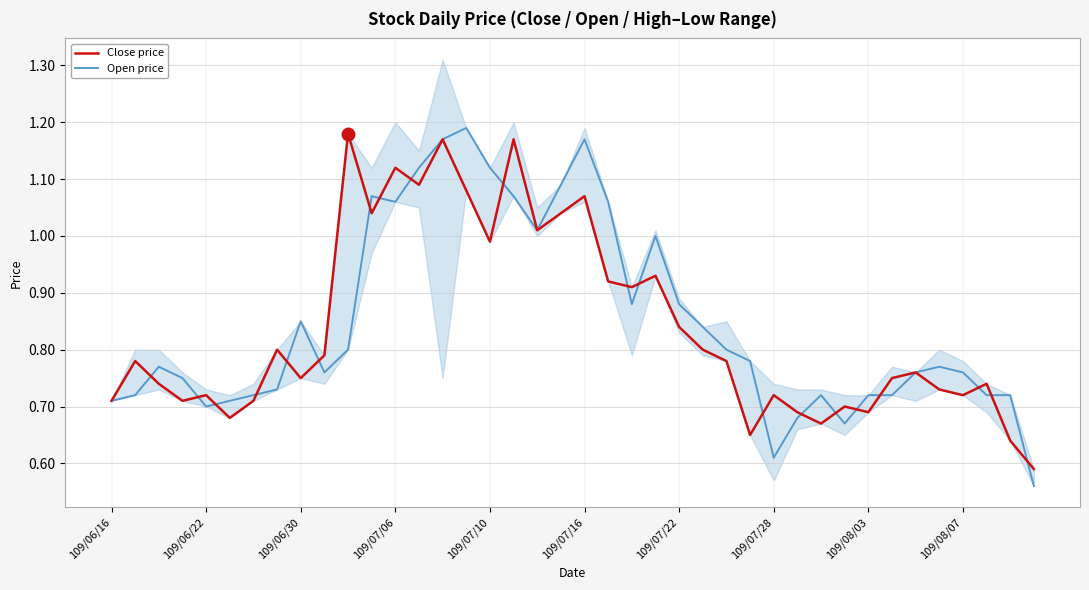

How many interior local valleys does the Open price series have?

7